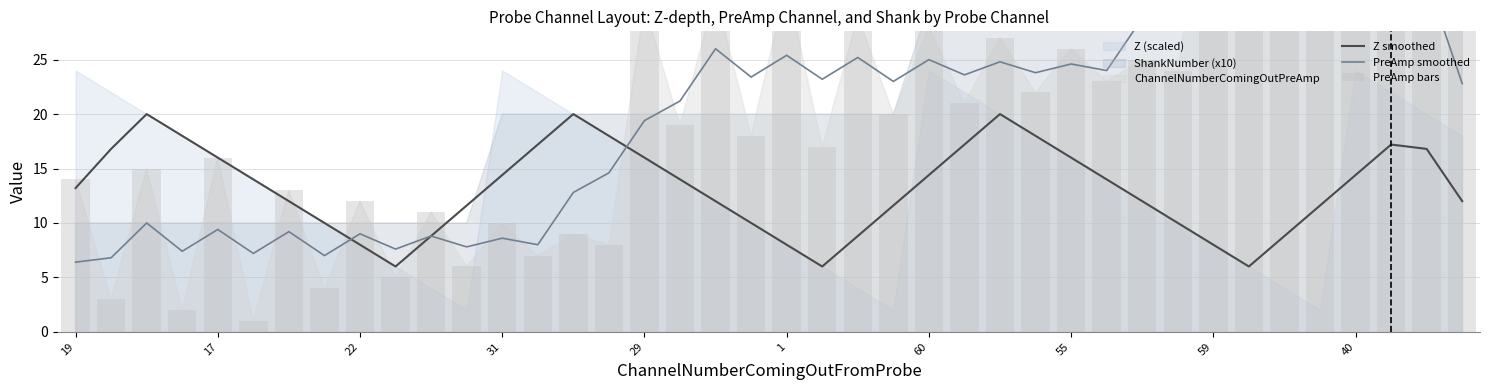

Is it true that Z smoothed equals 19.1 at 60?

False